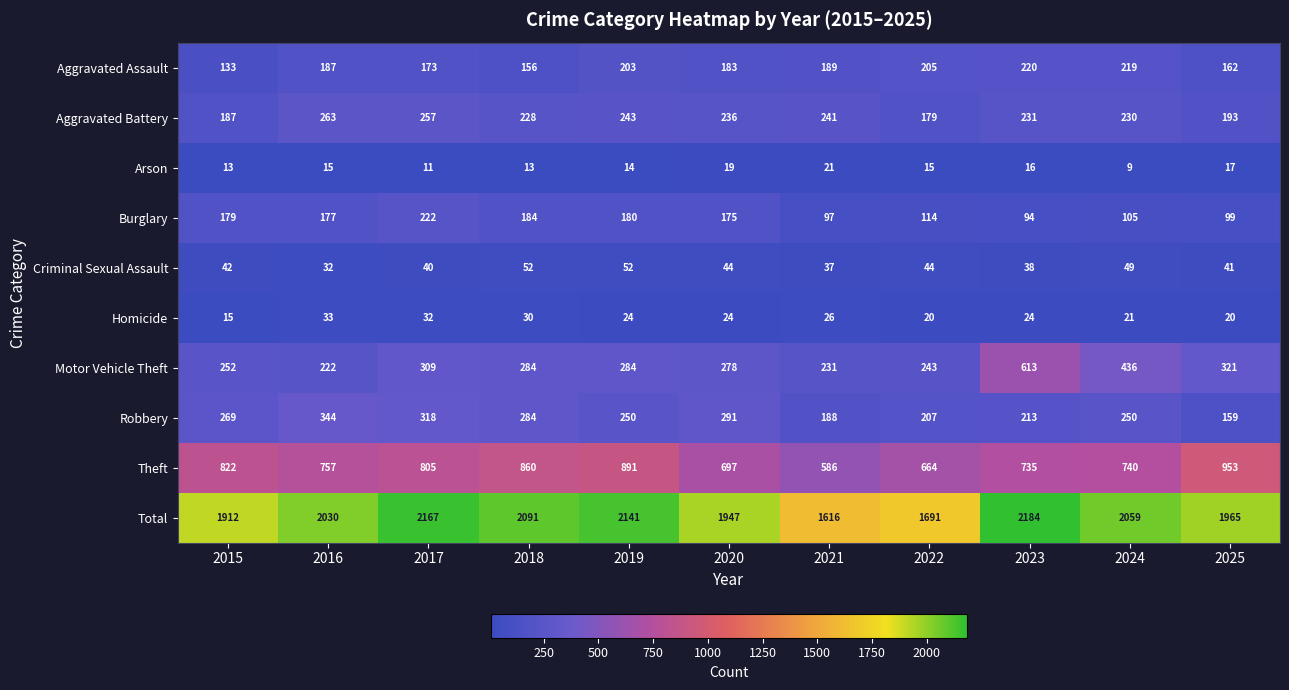

What is the total value across all series at 2015?

3824